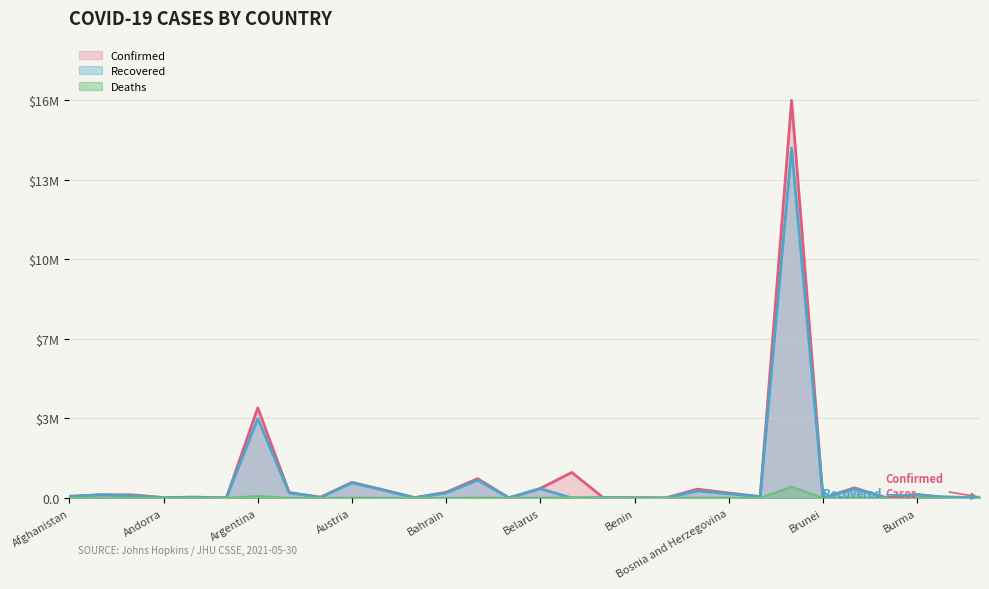

What value does the Recovered series have at Burundi, to the nearest 10?

770